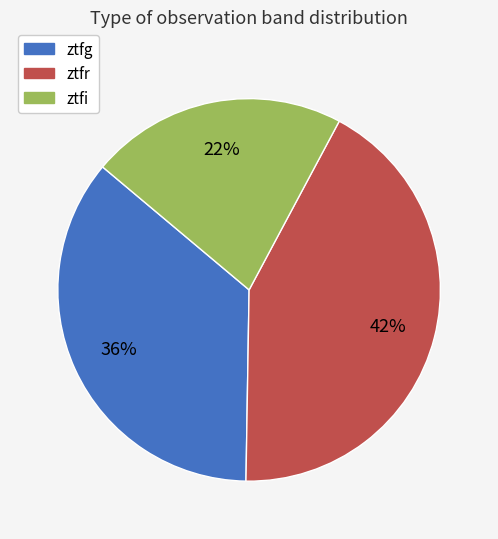

What is the ratio of the value at ztfi to the value at ztfg?

0.6